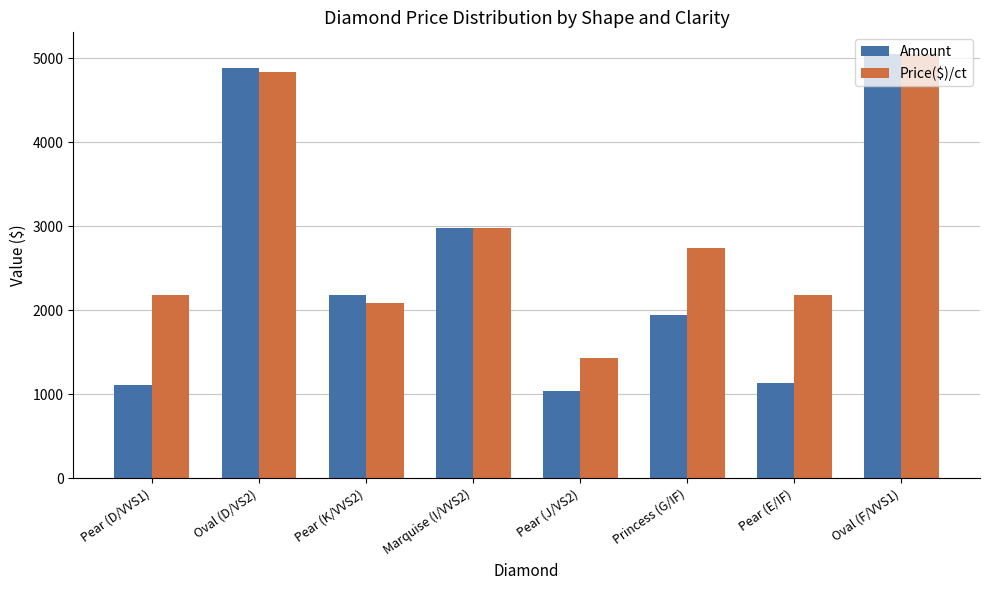

Is it true that Amount equals 637.5 at Pear (E/IF)?

False